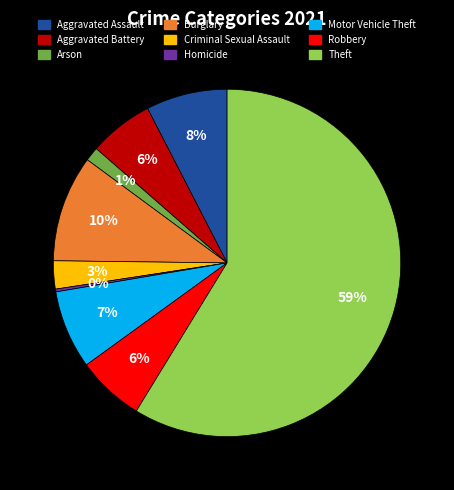

To the nearest percent, what is the difference between the Theft and Burglary slice percentages?

49%